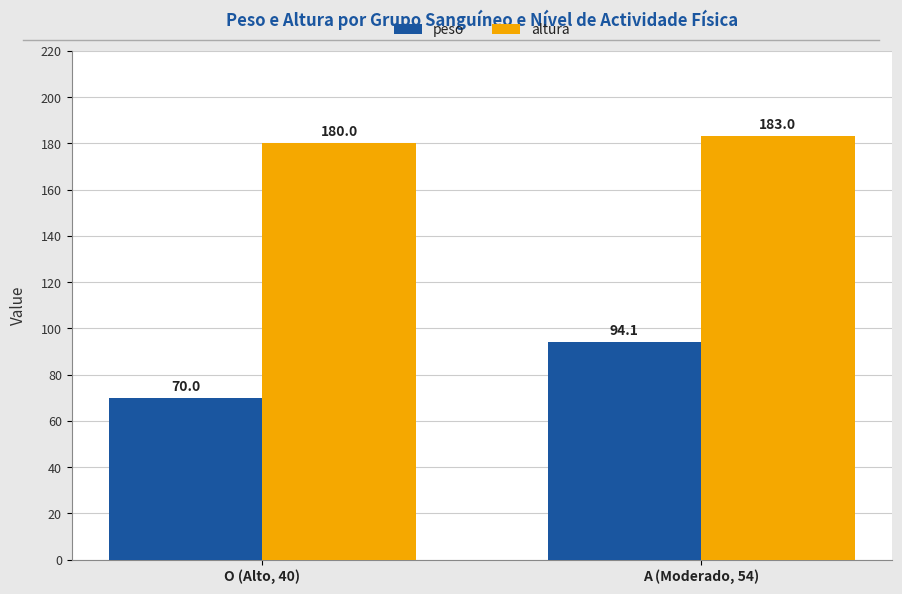

What is the smallest value displayed?

70.0